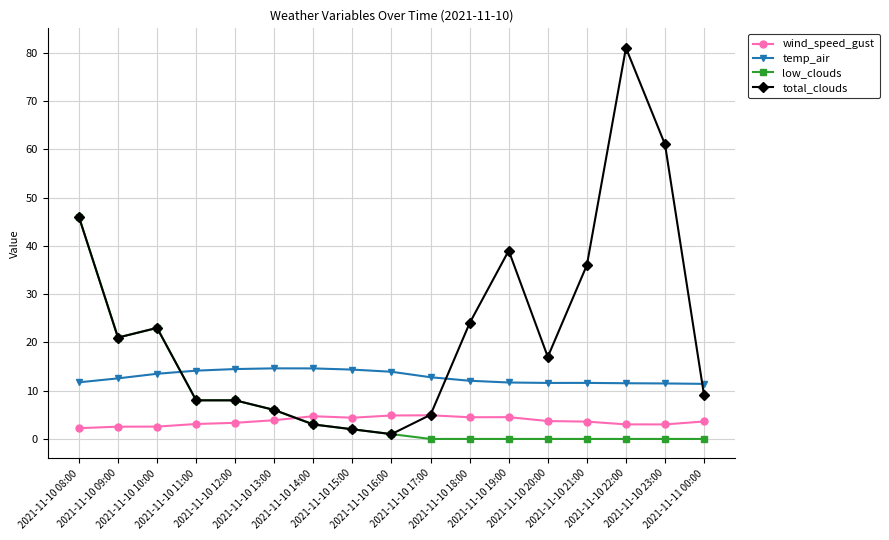

What is the greatest value displayed?

81.0